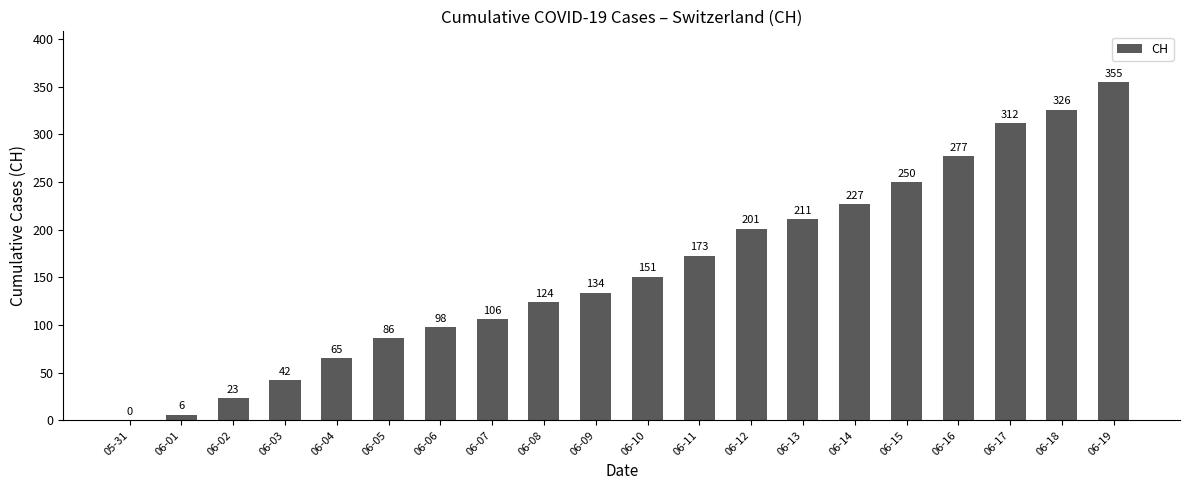

What is the maximum value shown in the chart?

355